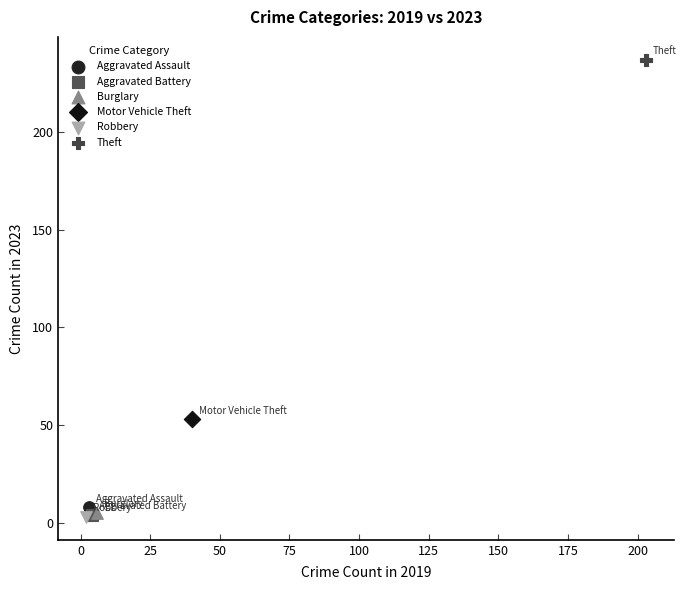

Which series contains the highest Y value?

Theft